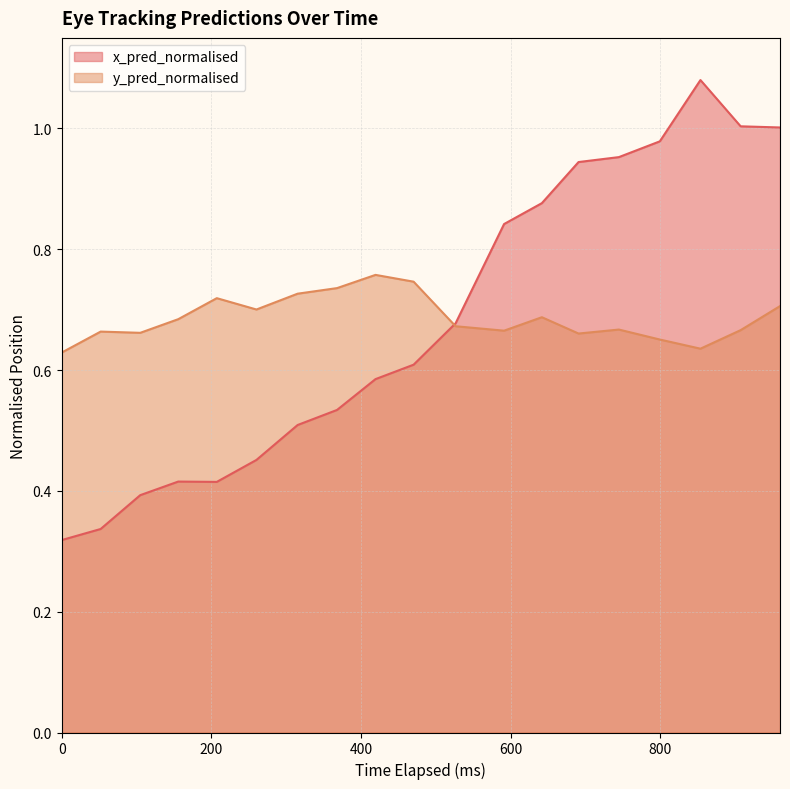

What is the difference between the maximum and minimum values in the x_pred_normalised series?

0.8